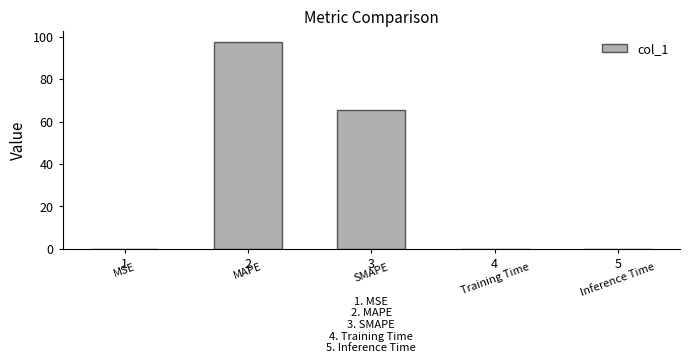

What is the change in value from 3 to 5?

-65.7